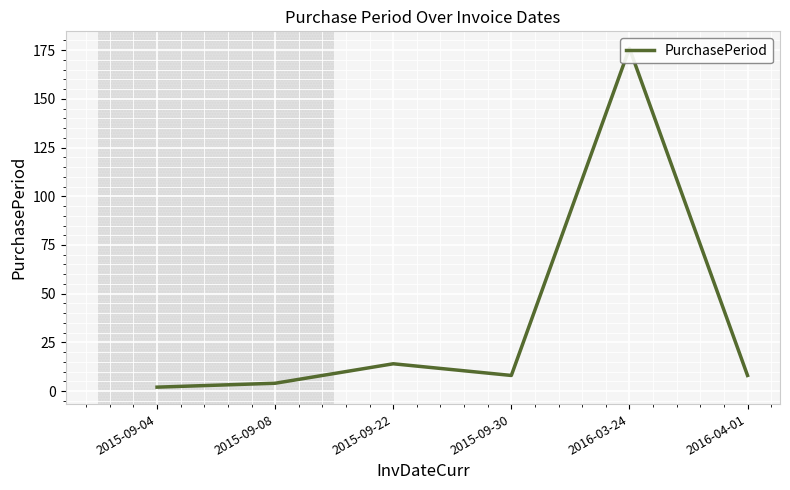

What is the sum of the values at 2015-09-30 and 2015-09-08?

12